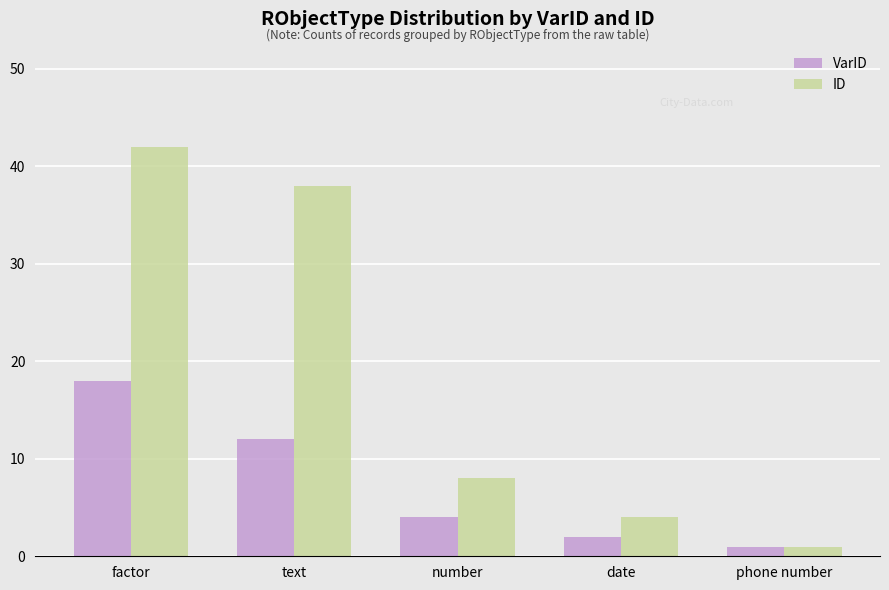

Which series has the largest range (max minus min)?

ID